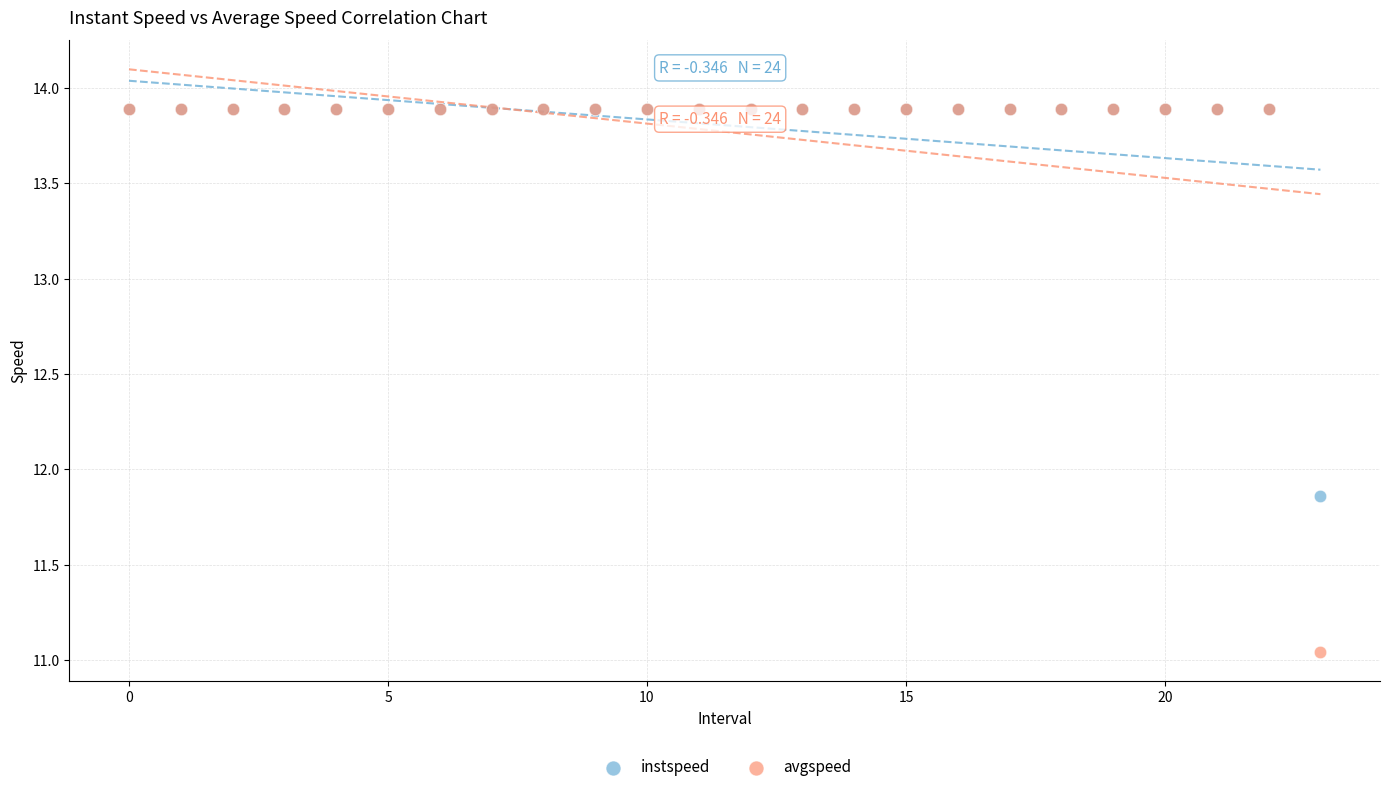

What are all the series names shown in the legend?

instspeed, avgspeed